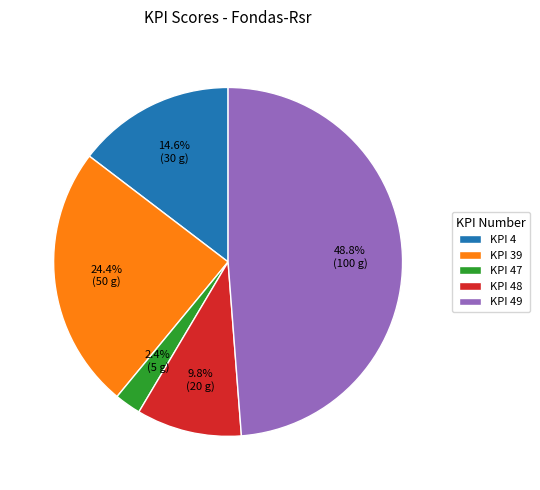

Which slice is the largest?

KPI 49